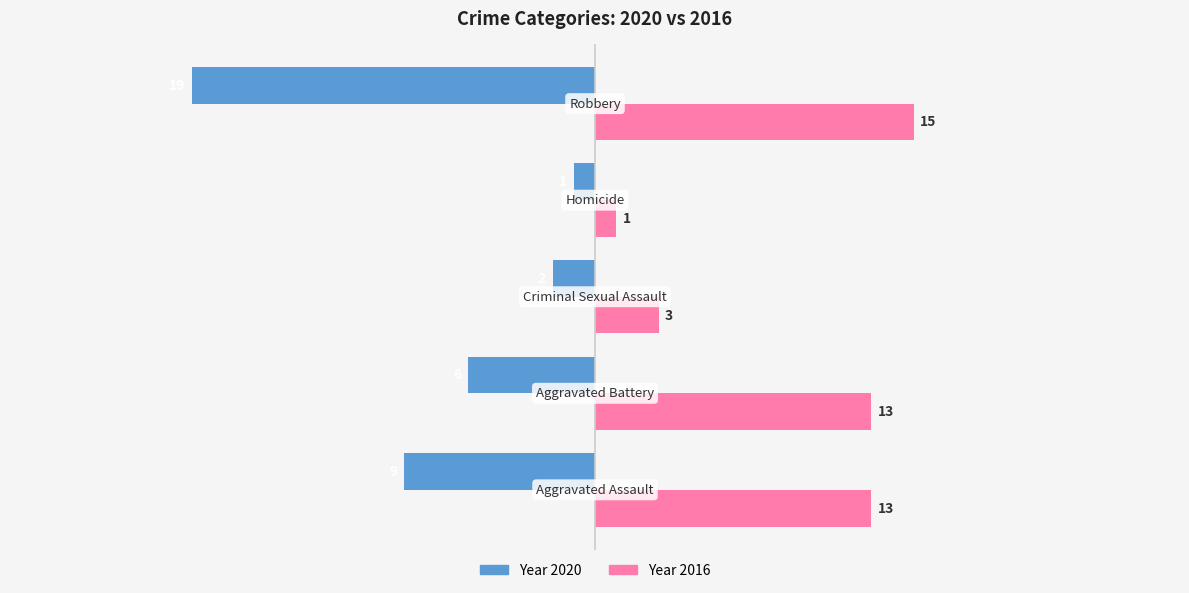

What is the minimum value shown in the chart?

-19